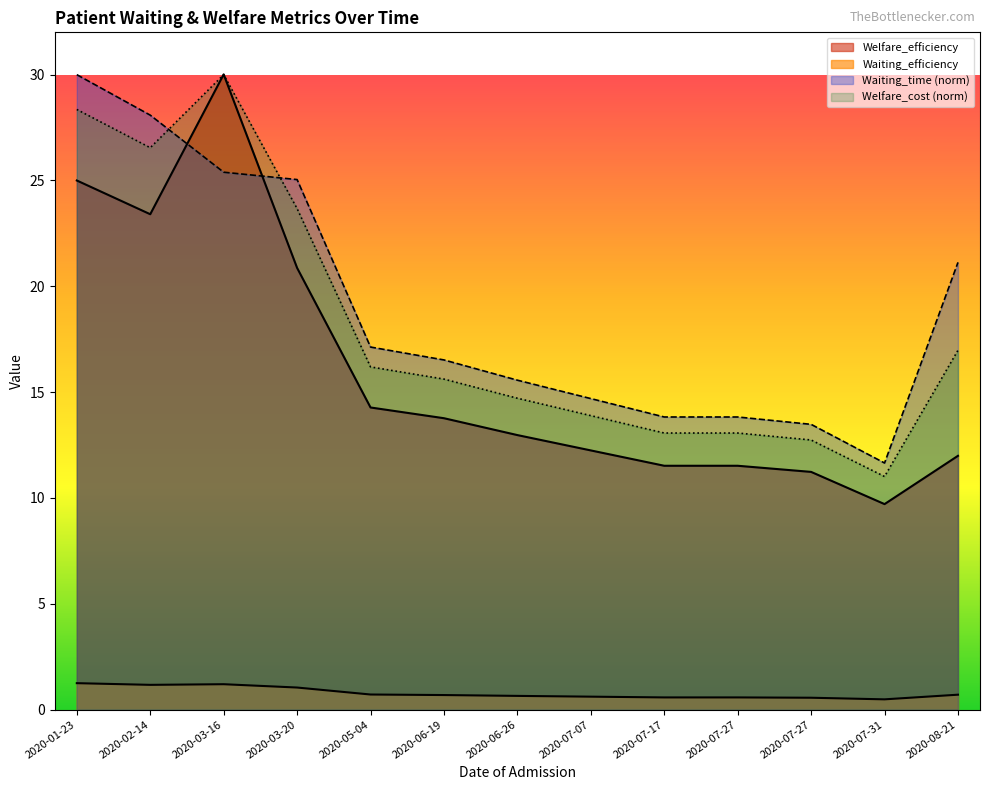

Reading right to left, transcribe all the data shown in this chart.

Waiting_time: 21.1	11.7	13.5	13.8	13.8	14.7	15.6	16.5	17.1	25.0	25.4	28.1	30.0
Welfare_cost: 17.0	11.0	12.7	13.1	13.1	13.9	14.7	15.6	16.2	23.7	30.0	26.5	28.4
Waiting_efficiency: 0.7	0.5	0.6	0.6	0.6	0.6	0.6	0.7	0.7	1.0	1.2	1.2	1.2
Welfare_efficiency: 12.0	9.7	11.2	11.5	11.5	12.2	13.0	13.8	14.3	20.9	30.0	23.4	25.0